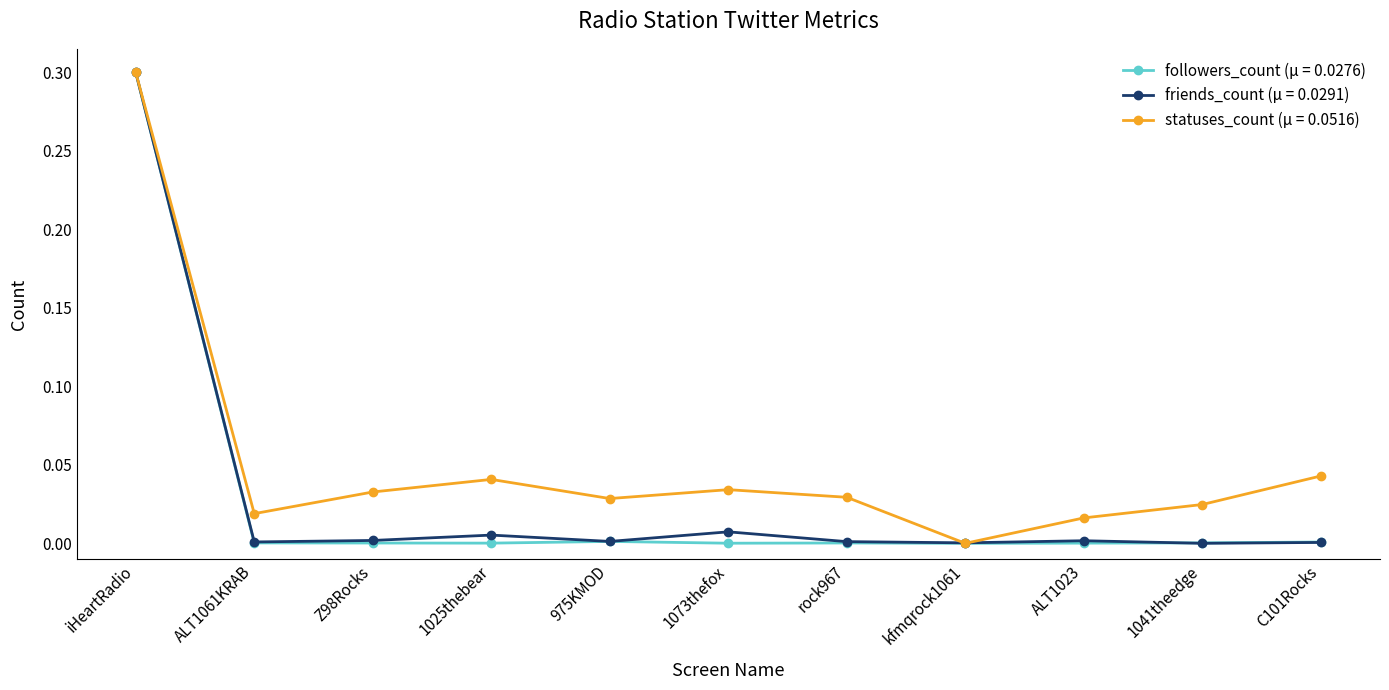

What is the label of the 7th point from the right?

975KMOD